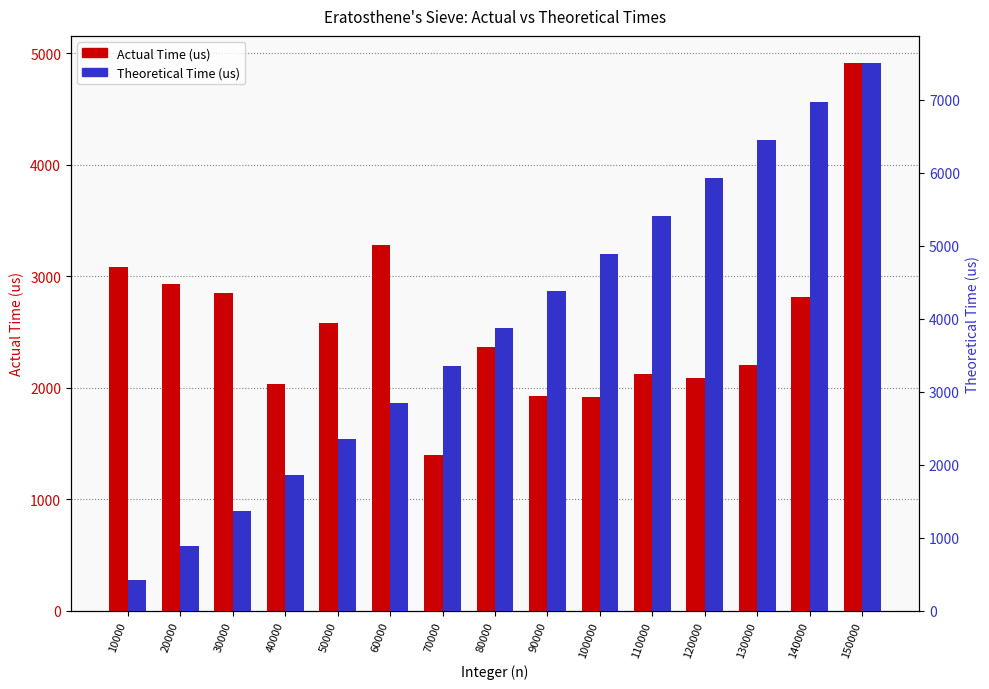

Reading left to right, list all the values displayed in this chart.

Actual Time (us): 10000=3082.0	20000=2931.0	30000=2847.0	40000=2032.0	50000=2580.0	60000=3283.0	70000=1395.0	80000=2363.0	90000=1924.0	100000=1915.0	110000=2127.0	120000=2089.0	130000=2209.0	140000=2810.0	150000=4910.0
Theoretical Time (us): 10000=421.4	20000=887.0	30000=1367.1	40000=1856.3	50000=2352.0	60000=2852.9	70000=3358.0	80000=3866.6	90000=4378.4	100000=4892.8	110000=5409.6	120000=5928.7	130000=6449.7	140000=6972.5	150000=7497.0